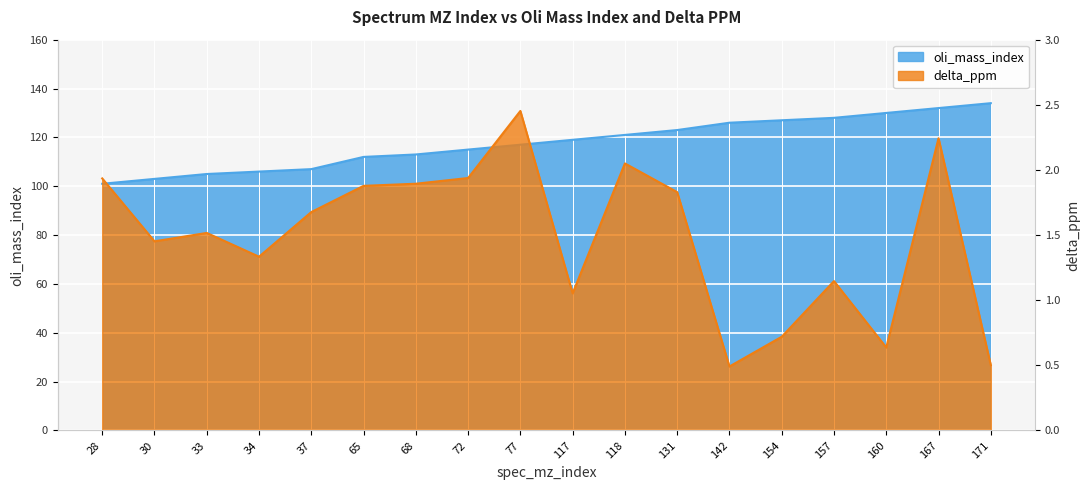

Which series has the widest spread of values?

oli_mass_index